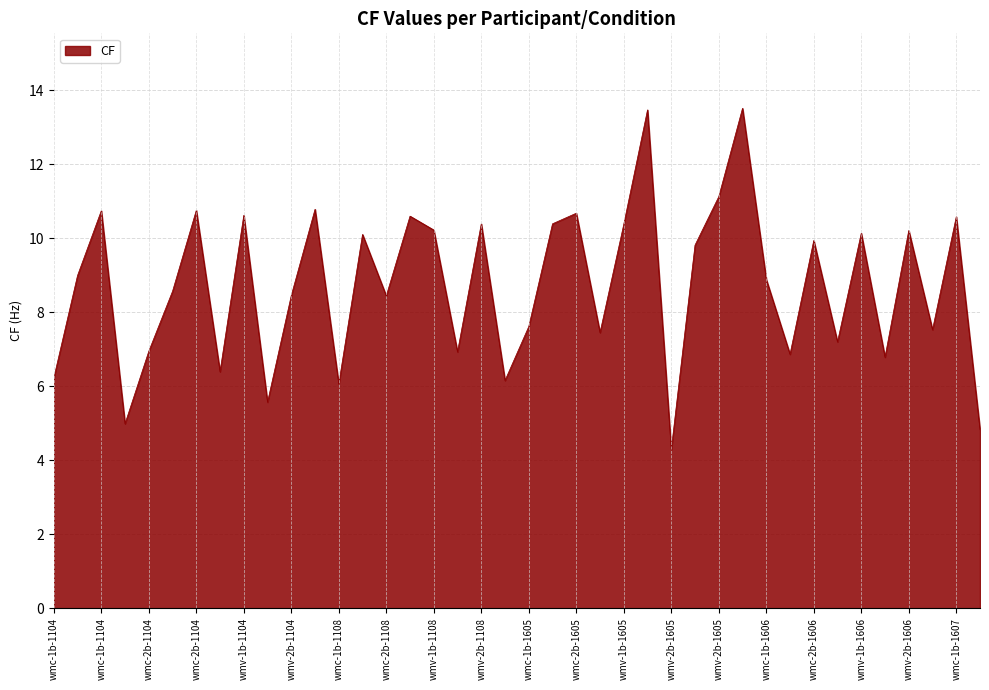

What is the difference between the maximum and minimum values?

9.2